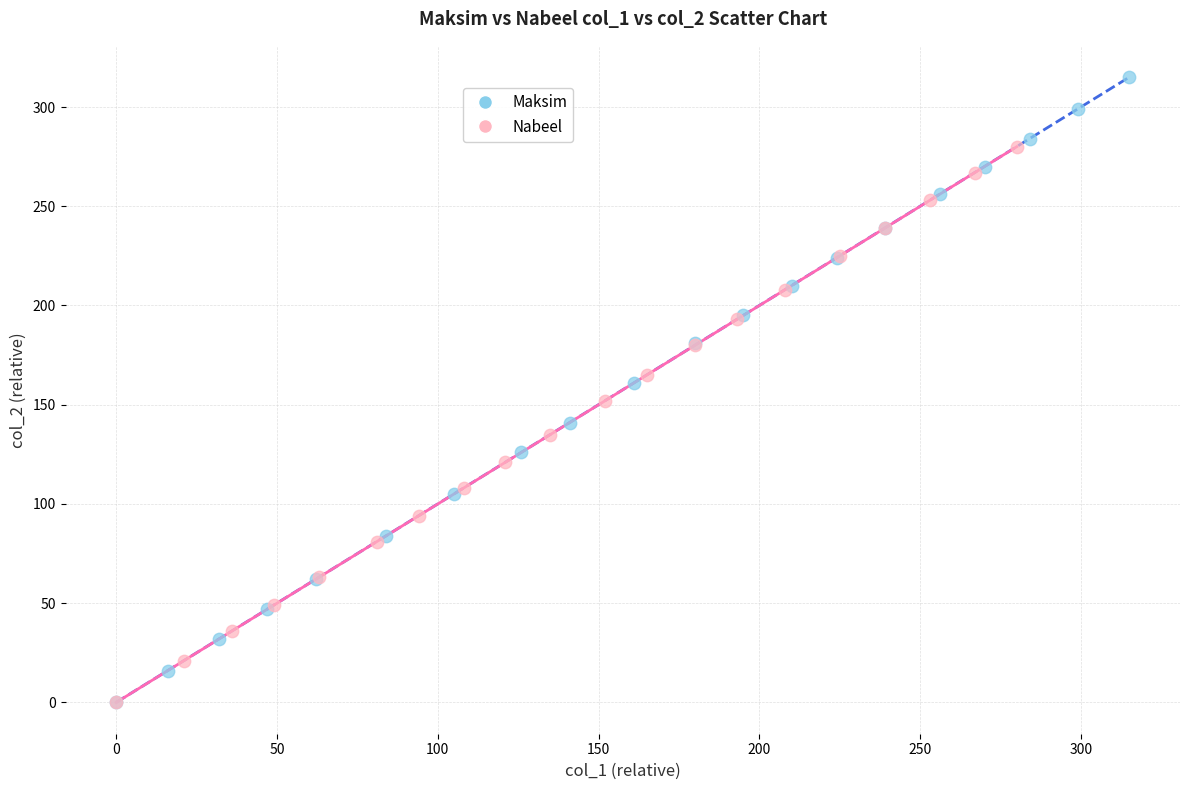

What are all the series names shown in the legend?

Maksim, Nabeel